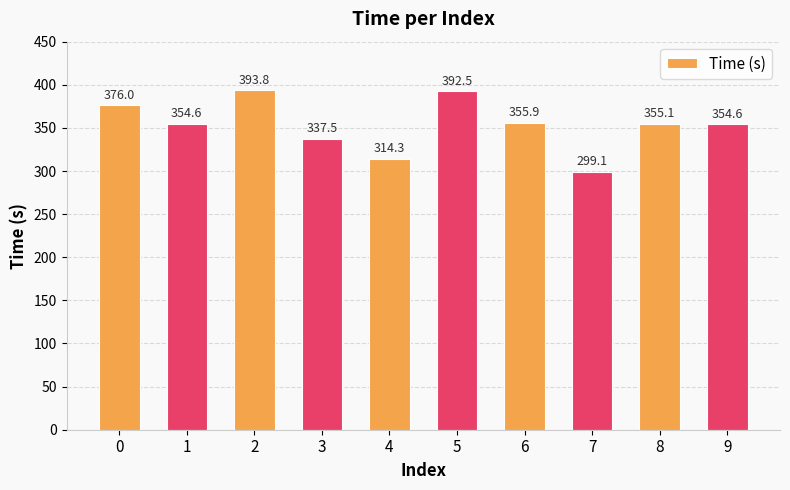

Count the number of data series in this chart.

1